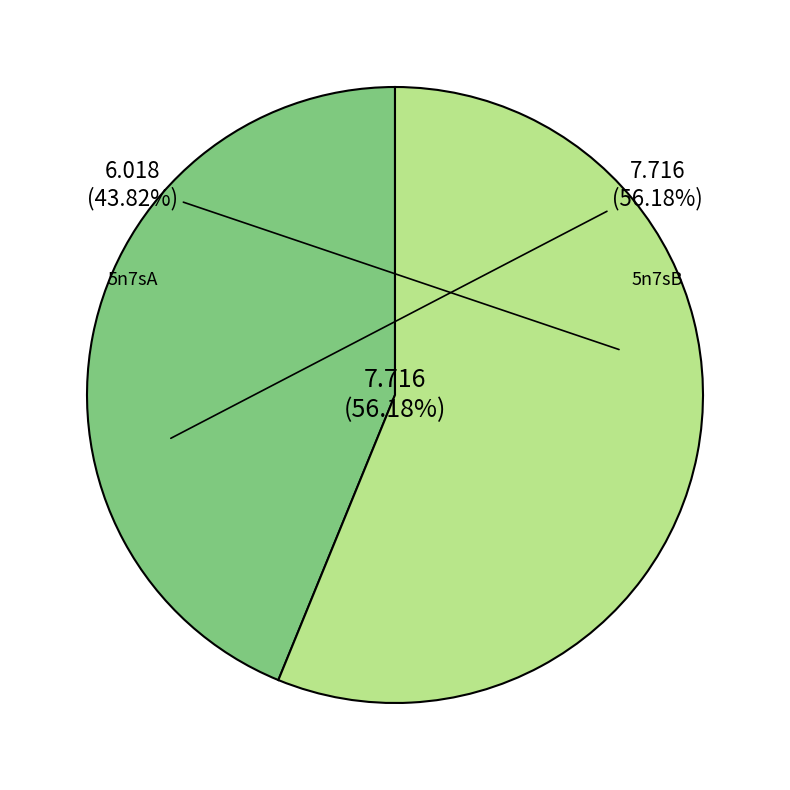

To the nearest percent, what is the difference between the 5n7sB and 5n7sA slice percentages?

12%